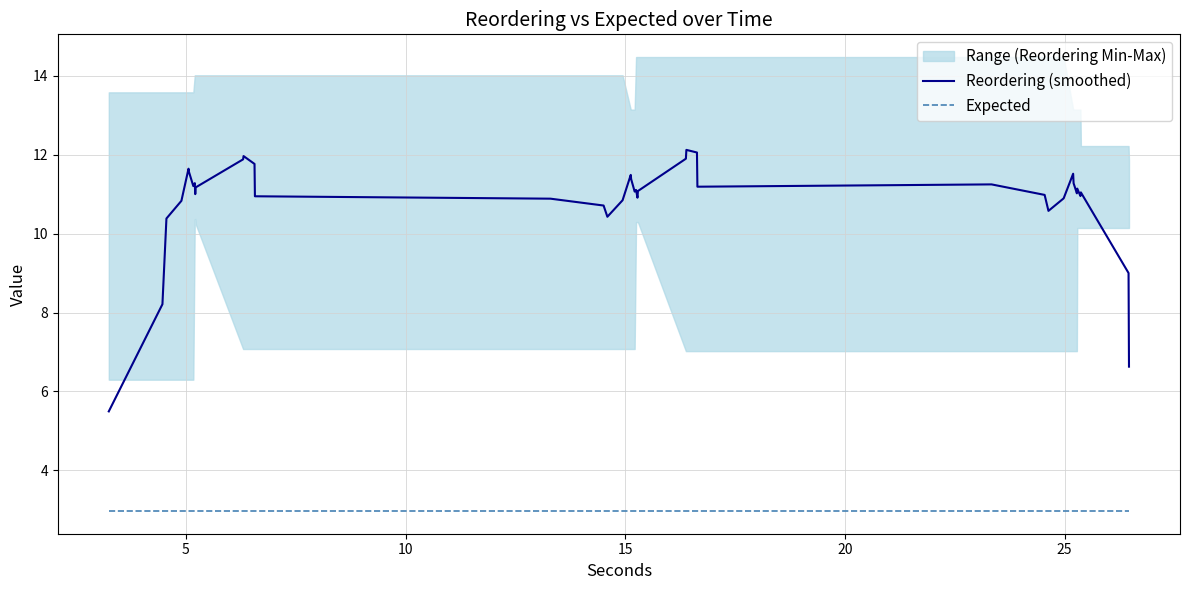

True or false: Expected and Reordering (smoothed) intersect in this chart.

False